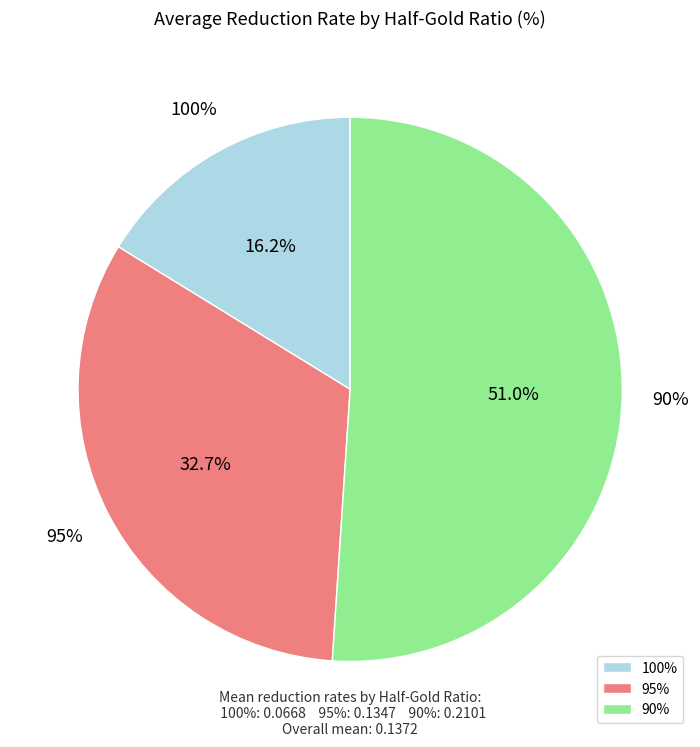

Rank the series by their average value, from highest to lowest.

90, 95, 100